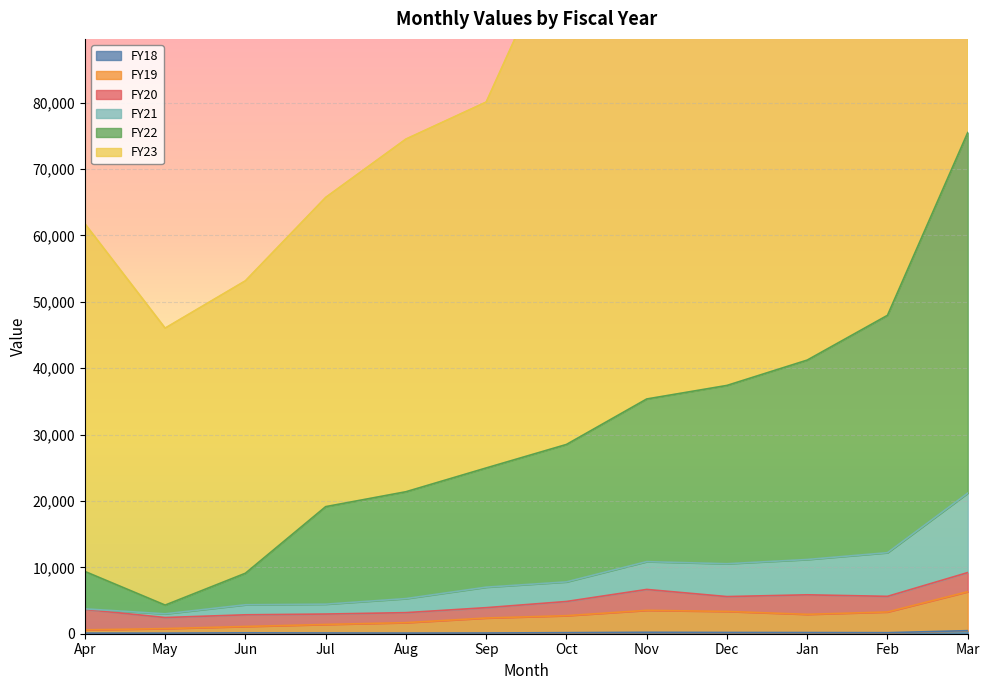

True or false: FY19 and FY18 cross at least once.

False